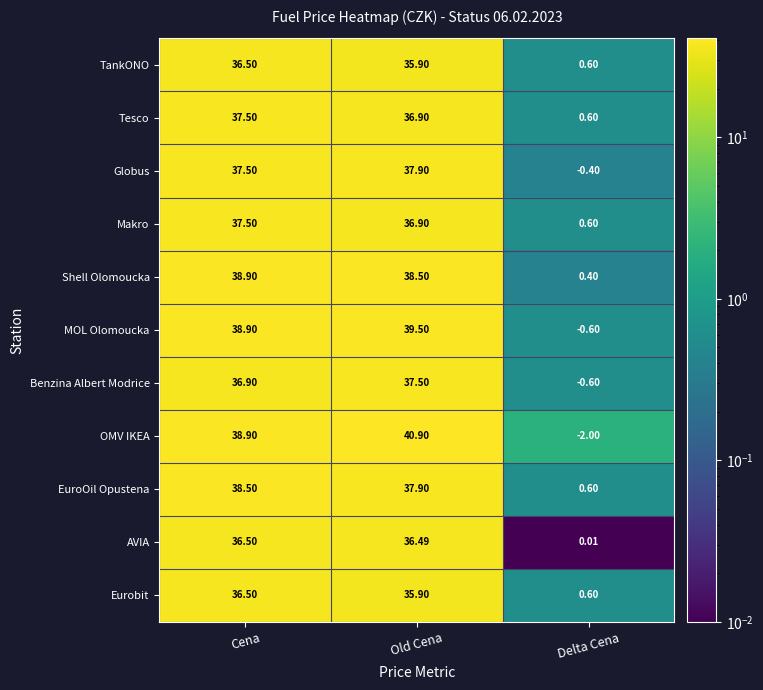

Between Cena and Old Cena, which series saw the biggest shift?

OMV IKEA